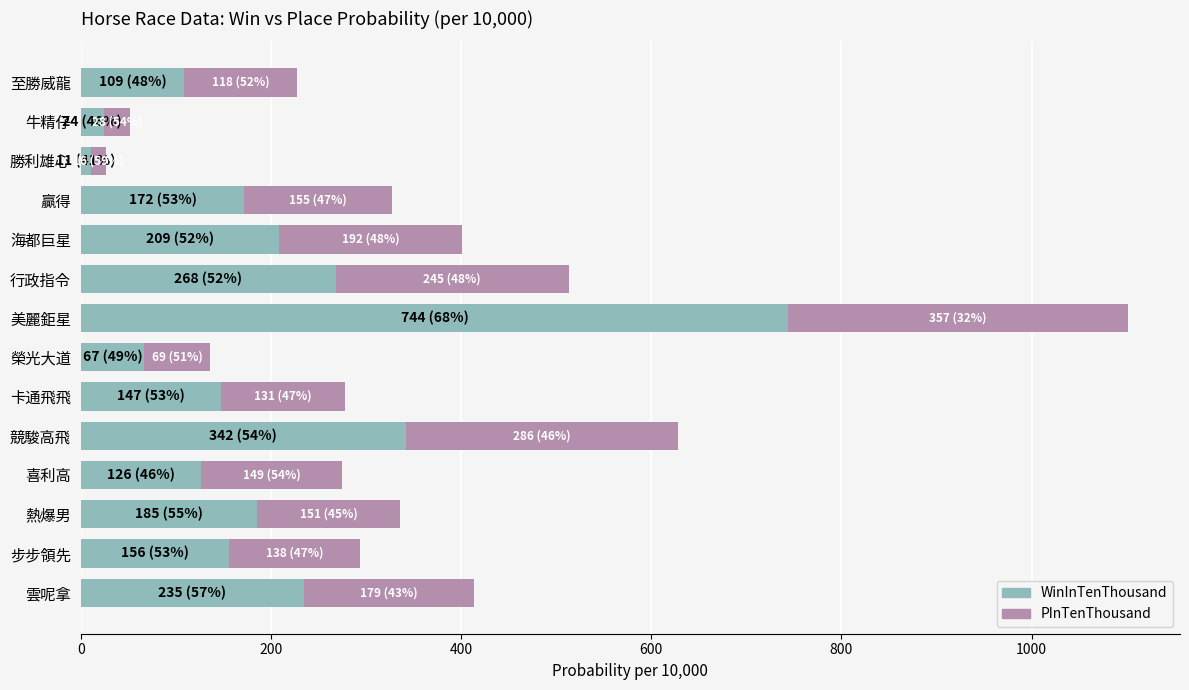

Is it true that WinInTenThousand equals 126 at 喜利高?

True